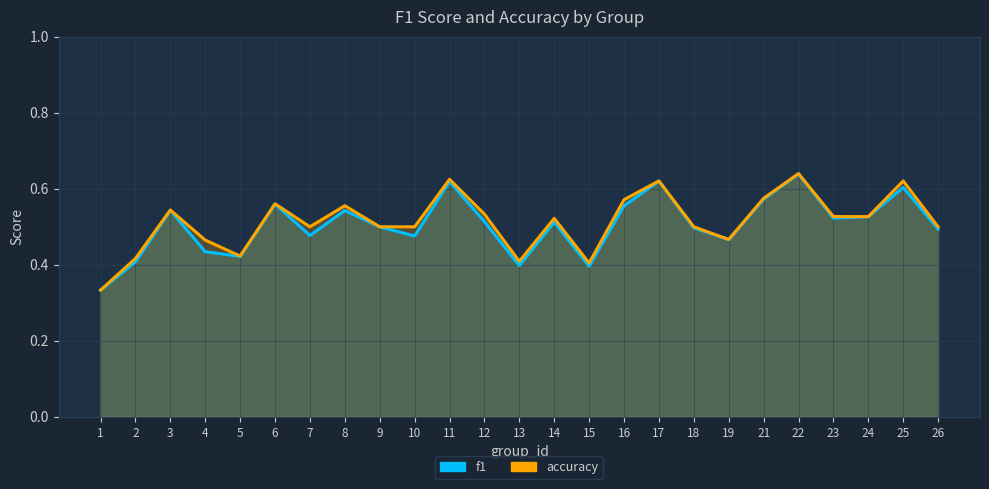

Between 18 and 12, which is larger?

12